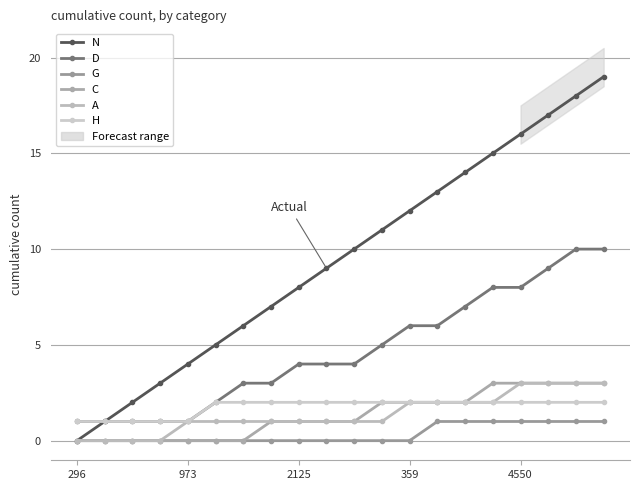

The value of D at 296 is 1. True or false?

True